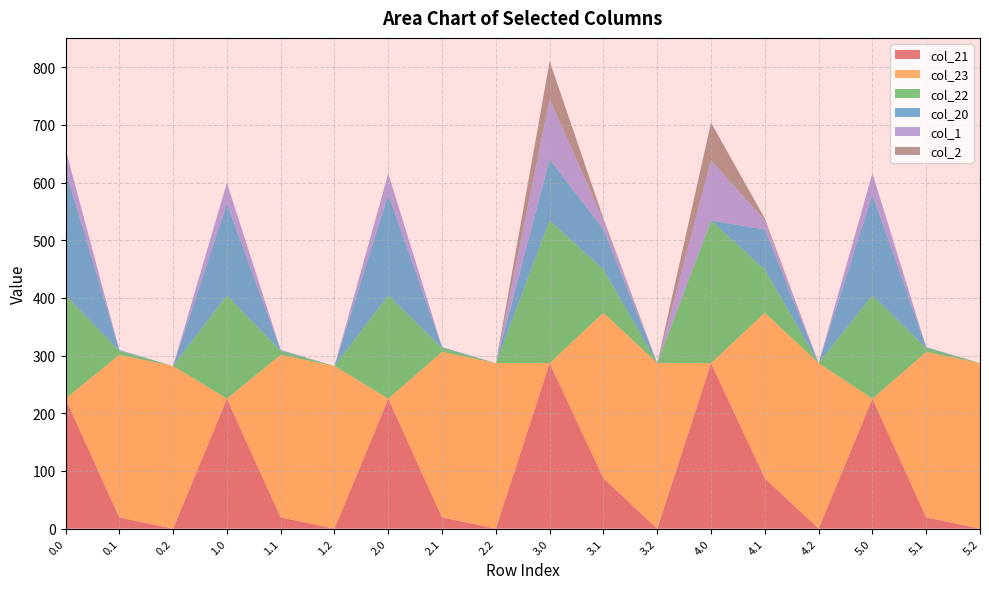

Reading left to right, what are all the values shown in this chart?

col_21: 0.0=225.4	0.1=19.4	0.2=0.0	1.0=225.4	1.1=19.4	1.2=0.0	2.0=225.4	2.1=19.4	2.2=0.0	3.0=287.0	3.1=87.4	3.2=0.0	4.0=287.0	4.1=87.4	4.2=0.0	5.0=225.4	5.1=19.4	5.2=0.0
col_23: 0.0=0.0	0.1=282.0	0.2=282.0	1.0=0.0	1.1=282.0	1.2=282.0	2.0=0.0	2.1=287.0	2.2=287.0	3.0=0.0	3.1=287.0	3.2=287.0	4.0=0.0	4.1=287.0	4.2=287.0	5.0=0.0	5.1=287.0	5.2=287.0
col_22: 0.0=179.3	0.1=6.9	0.2=0.0	1.0=179.3	1.1=6.9	1.2=0.0	2.0=179.3	2.1=6.9	2.2=0.0	3.0=247.3	3.1=74.9	3.2=0.0	4.0=247.3	4.1=74.9	4.2=0.0	5.0=179.3	5.1=6.9	5.2=0.0
col_20: 0.0=216.9	0.1=1.5	0.2=0.0	1.0=158.7	1.1=1.5	1.2=0.0	2.0=174.9	2.1=1.5	2.2=0.0	3.0=106.4	3.1=69.5	3.2=0.0	4.0=0.0	4.1=69.5	4.2=0.0	5.0=174.9	5.1=1.5	5.2=0.0
col_1: 0.0=36.5	0.1=0.0	0.2=0.0	1.0=36.5	1.1=0.0	1.2=0.0	2.0=36.5	2.1=0.0	2.2=0.0	3.0=104.5	3.1=16.1	3.2=0.0	4.0=104.5	4.1=16.1	4.2=0.0	5.0=36.5	5.1=0.0	5.2=0.0
col_2: 0.0=0.0	0.1=0.0	0.2=0.0	1.0=0.0	1.1=0.0	1.2=0.0	2.0=0.0	2.1=0.0	2.2=0.0	3.0=65.3	3.1=2.9	3.2=0.0	4.0=65.3	4.1=2.9	4.2=0.0	5.0=0.0	5.1=0.0	5.2=0.0